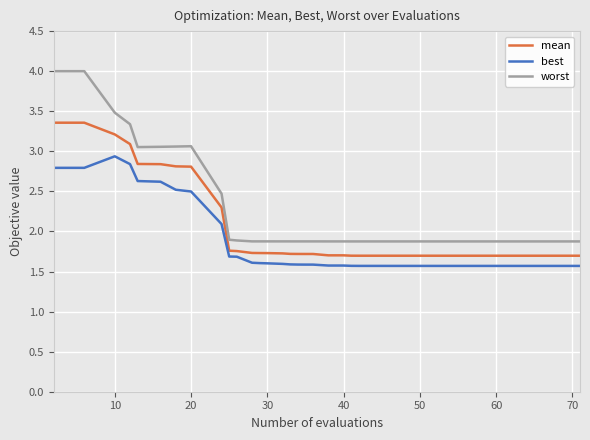

What is the difference between the maximum and minimum values in the worst series?

2.1